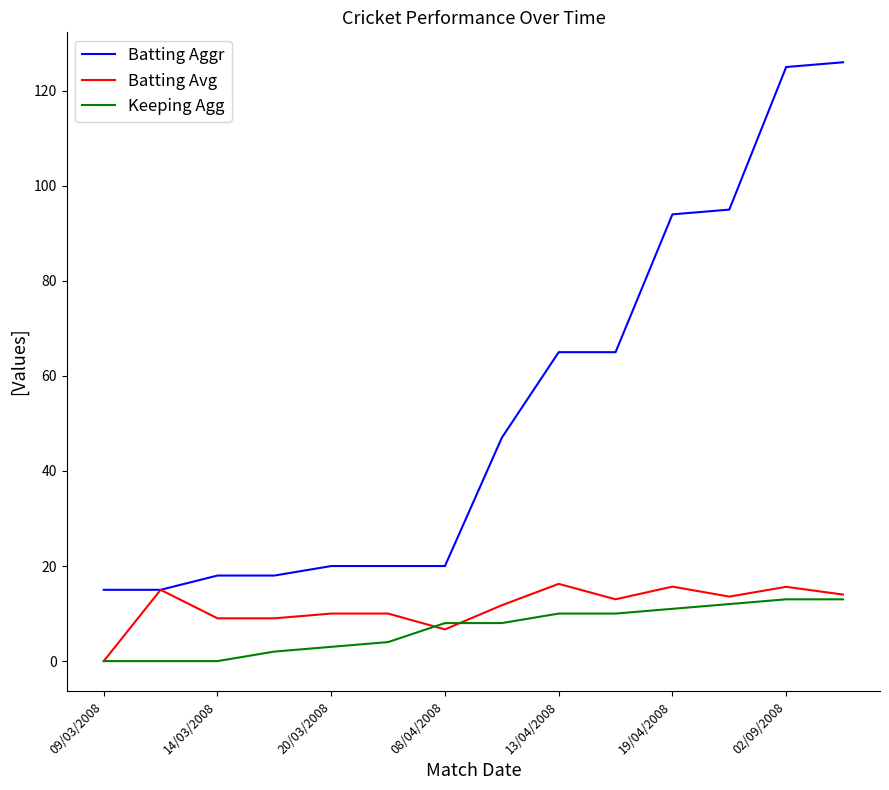

Which series has the largest total across all categories?

Batting Aggr